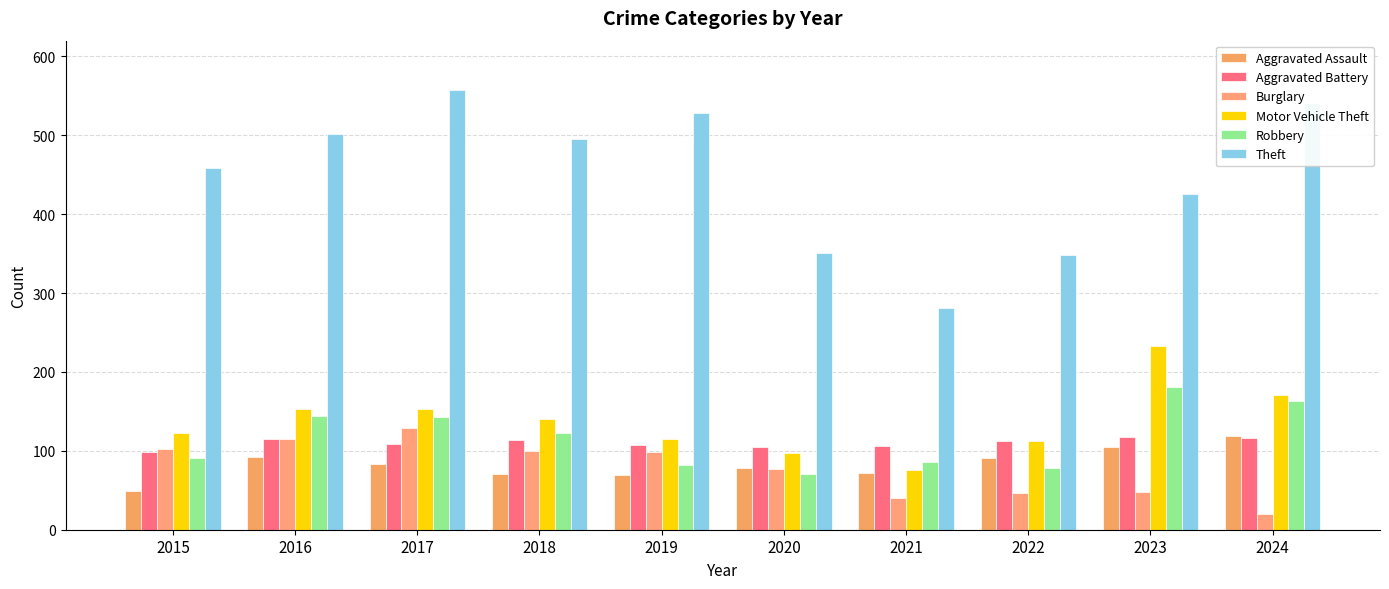

How many bars are there in total?

60